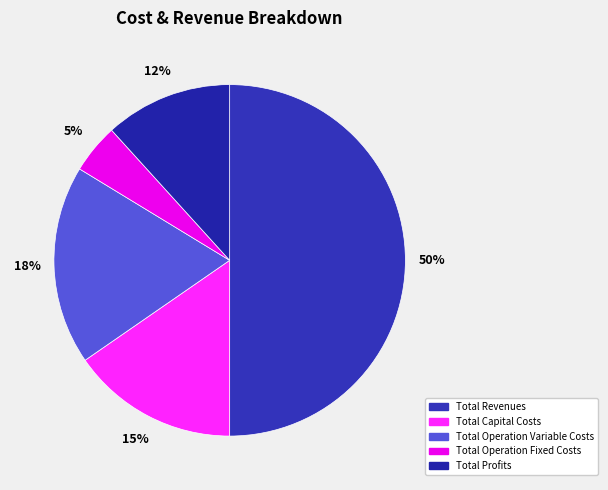

How many slices are in this pie chart?

5